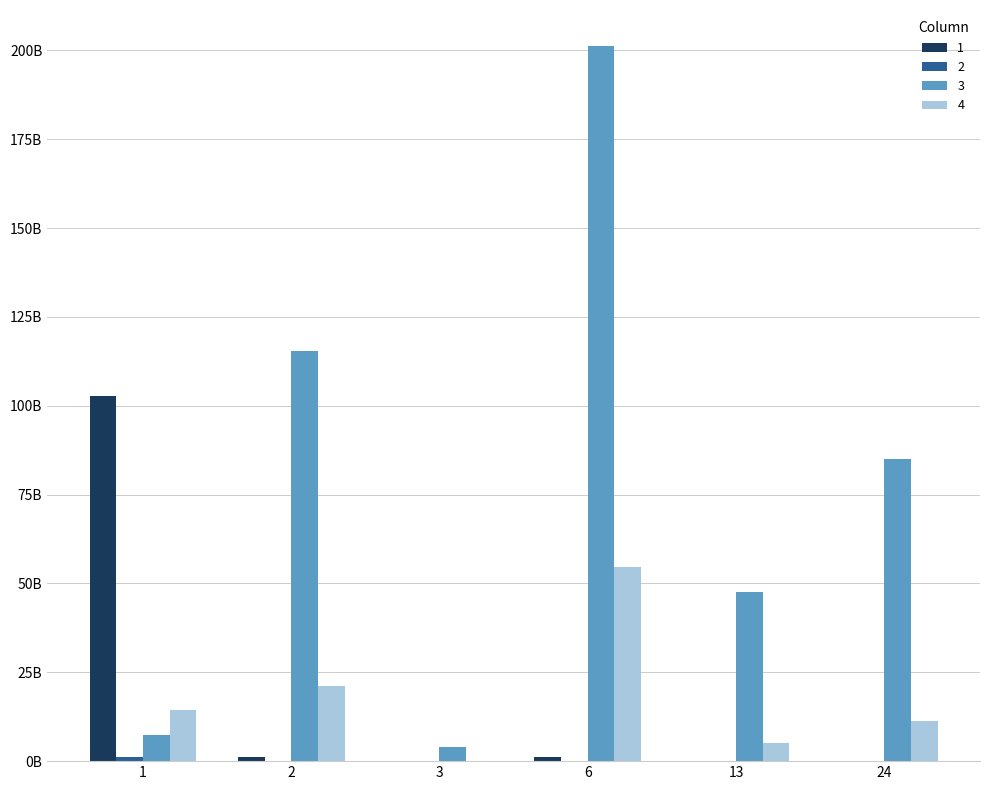

Are the bars horizontal?

No